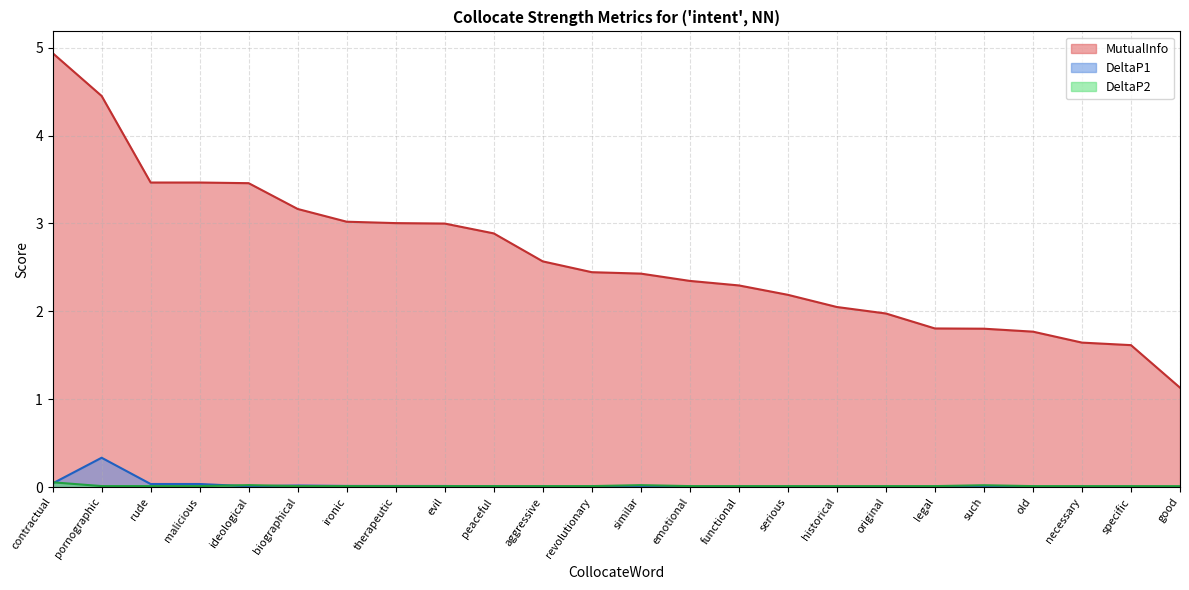

Which series ends up on top after the final intersection of DeltaP1 and DeltaP2?

DeltaP2